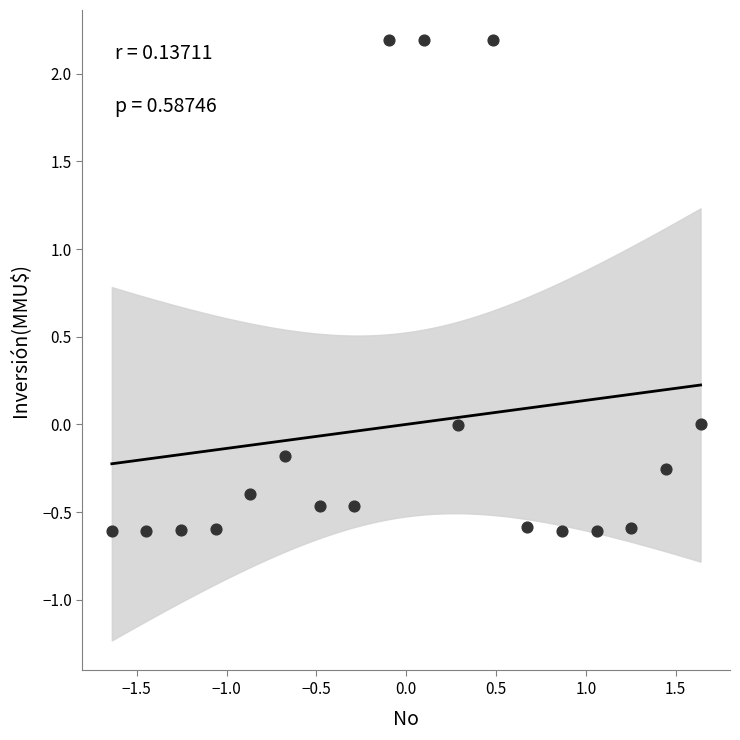

What is the range of X values (max minus min)?

3.3